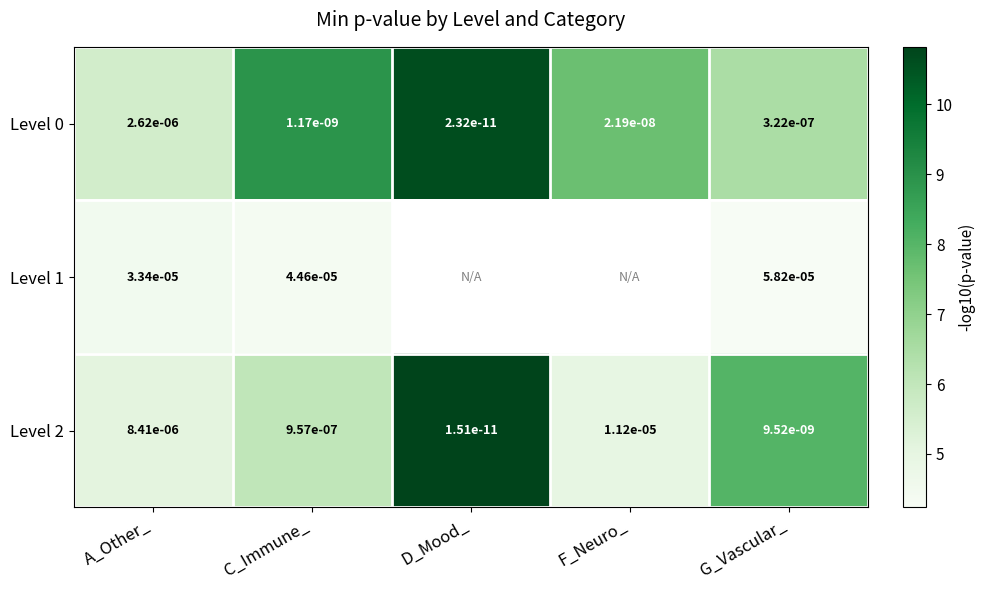

Rank the categories by Level 2 value from lowest to highest.

D_Mood_, G_Vascular_, C_Immune_, A_Other_, F_Neuro_